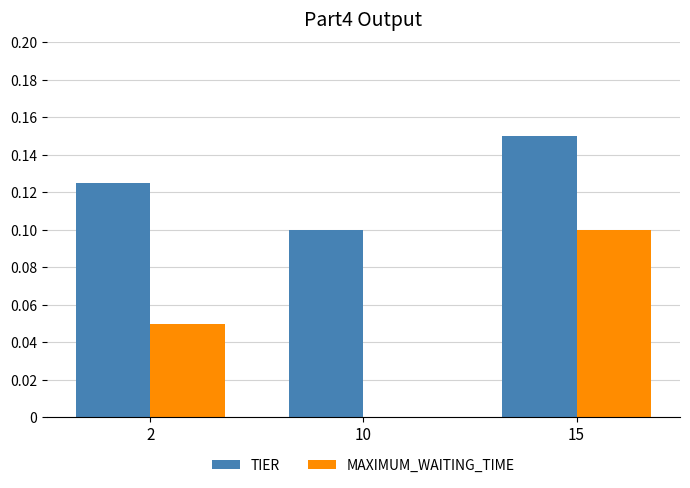

Is the value of MAXIMUM_WAITING_TIME at 10 greater than the value of TIER at 15?

No